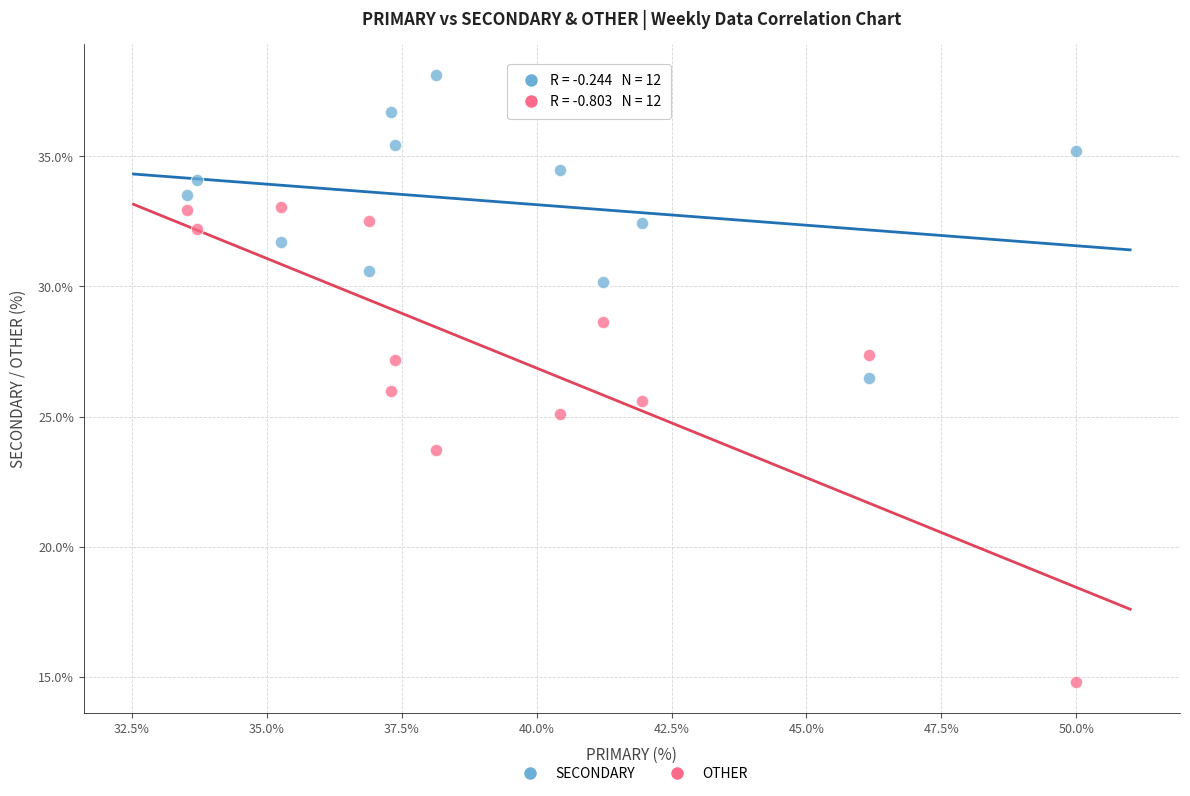

What are all the series names shown in the legend?

SECONDARY, OTHER